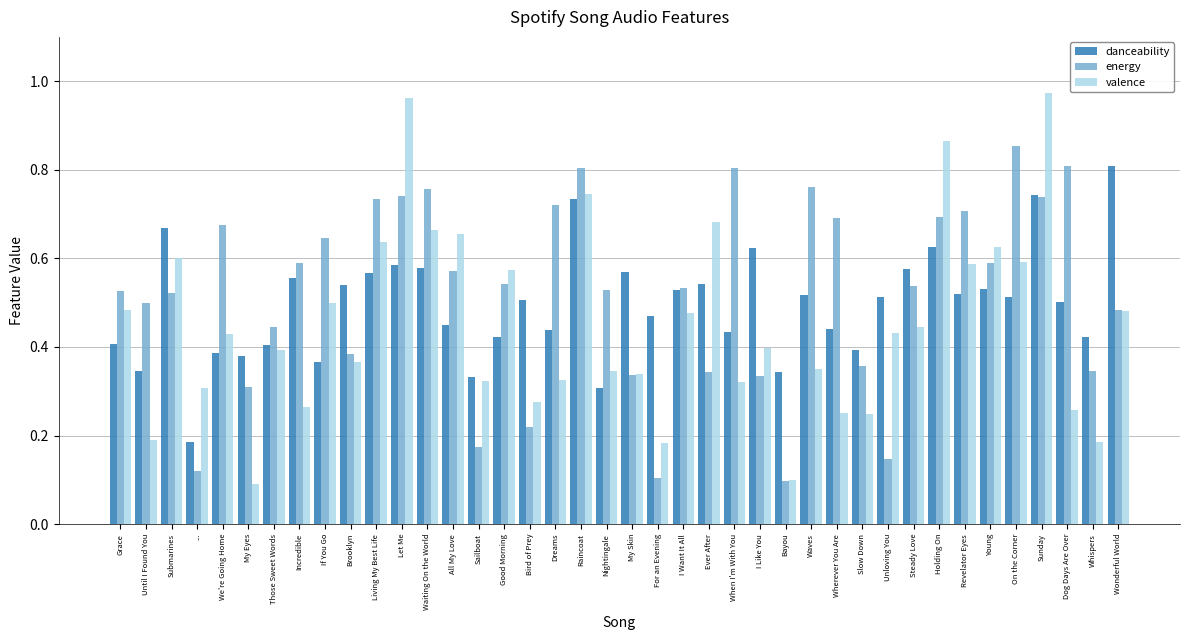

Rank the series at Dog Days Are Over from lowest to highest value.

valence, danceability, energy